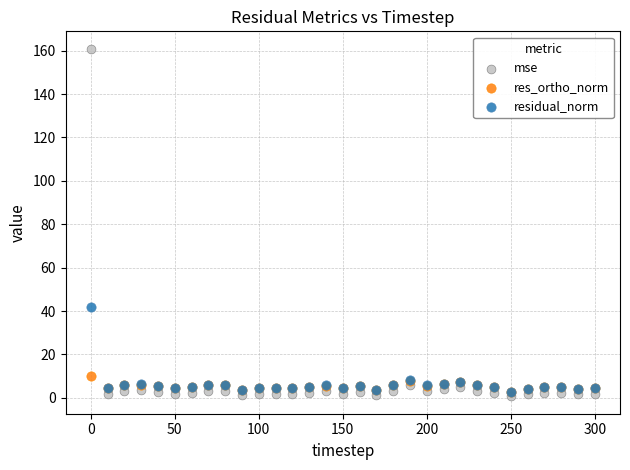

In the mse series, what Y value is closest to 80?

6.1